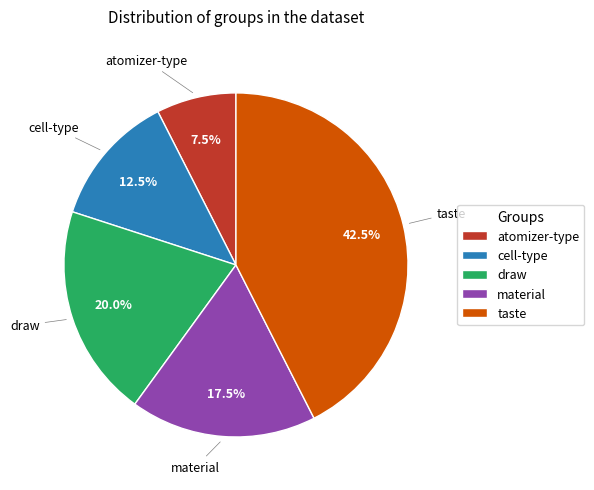

The draw slice represents 9% of the pie. True or false?

False